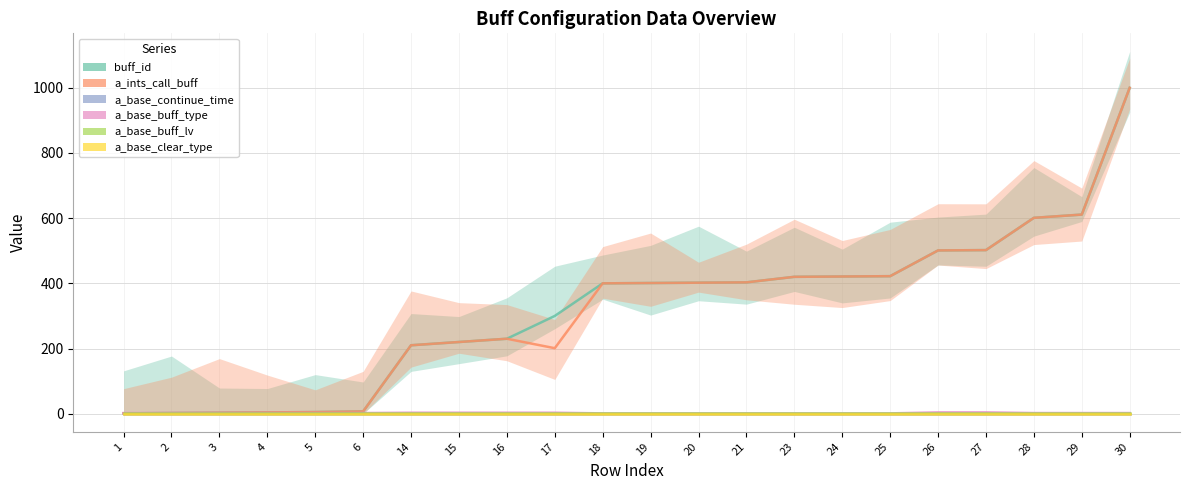

Rank the series at 19 from highest to lowest value.

buff_id, a_ints_call_buff, a_base_buff_type, a_base_buff_lv, a_base_continue_time, a_base_clear_type